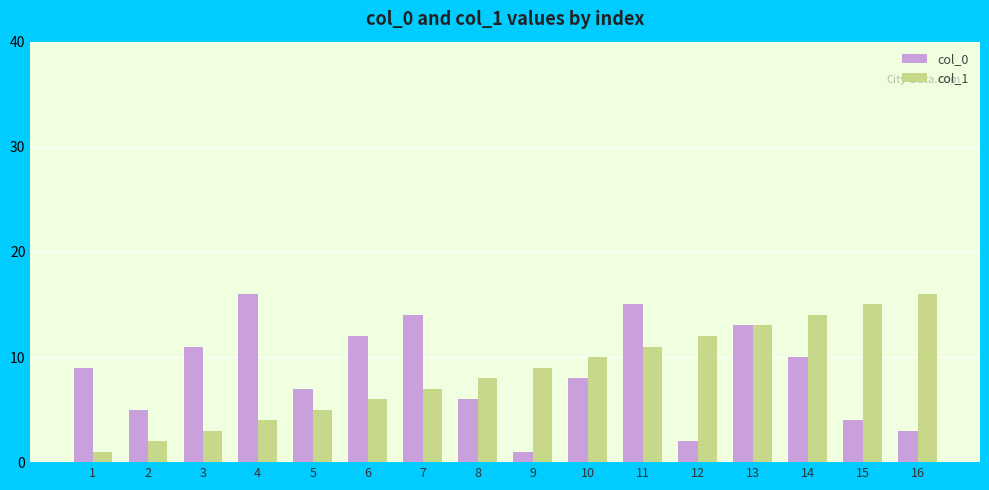

At how many categories does at least one series exceed 6?

15